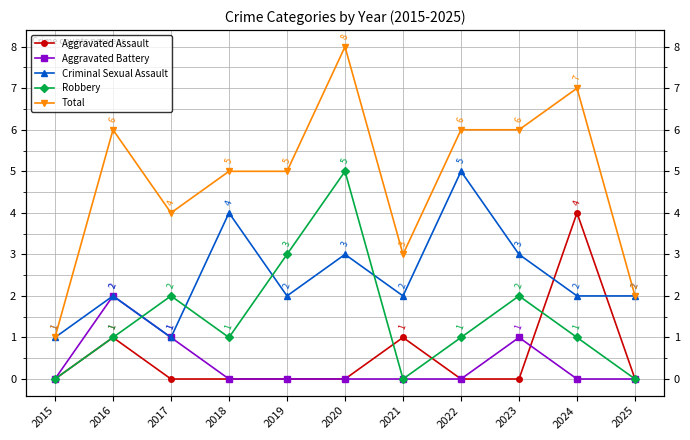

What is the spread (max minus min) of values at 2021?

3